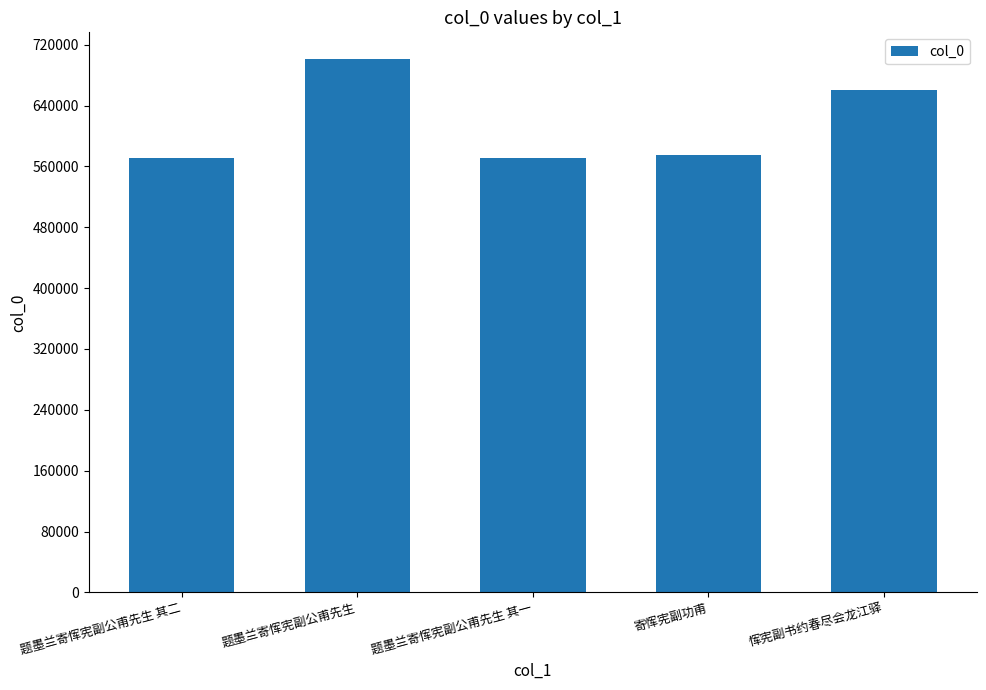

Where does the data first go above 574692?

题墨兰寄恽宪副公甫先生